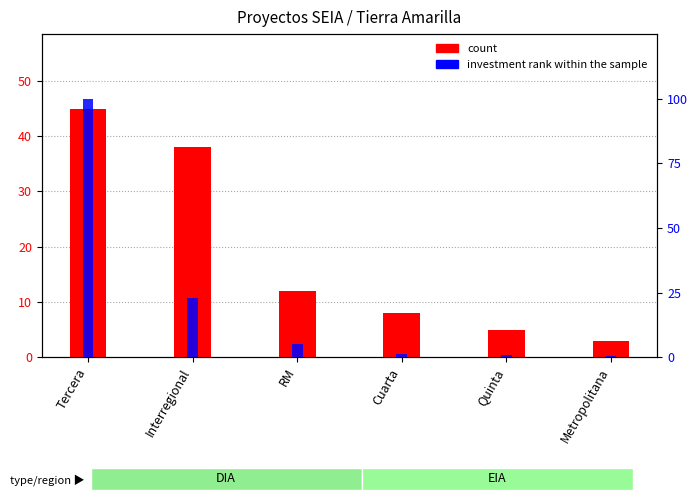

Between RM and Cuarta, which is larger?

RM